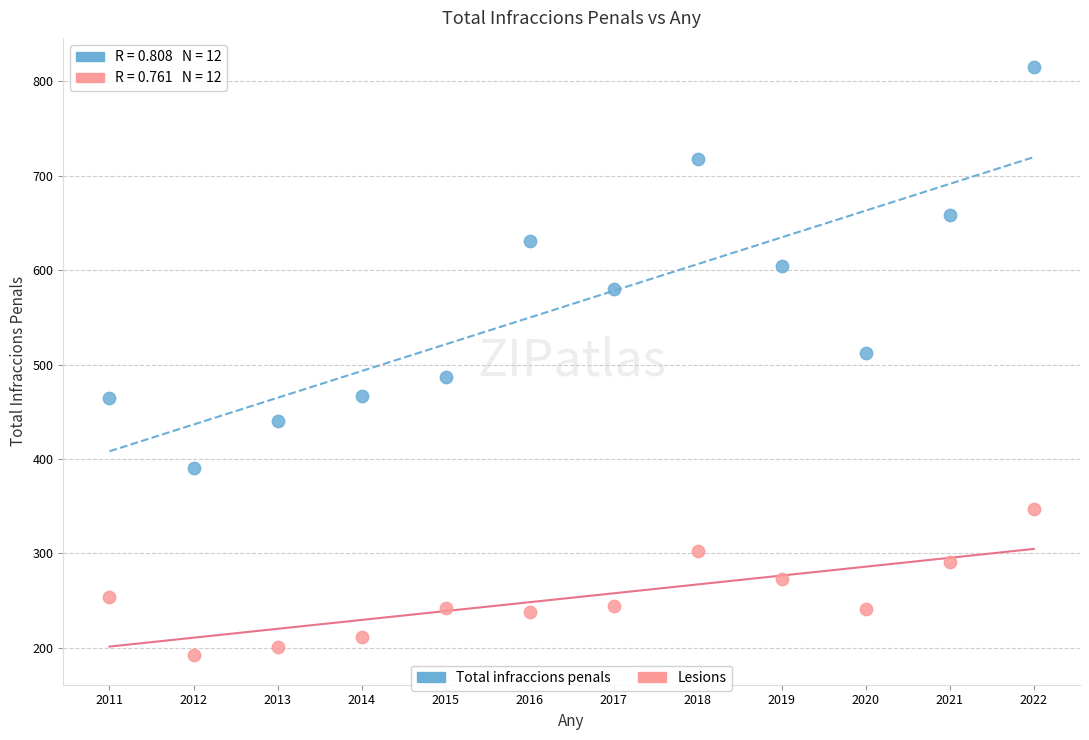

Which series has the largest Y range (max minus min)?

Total infraccions penals